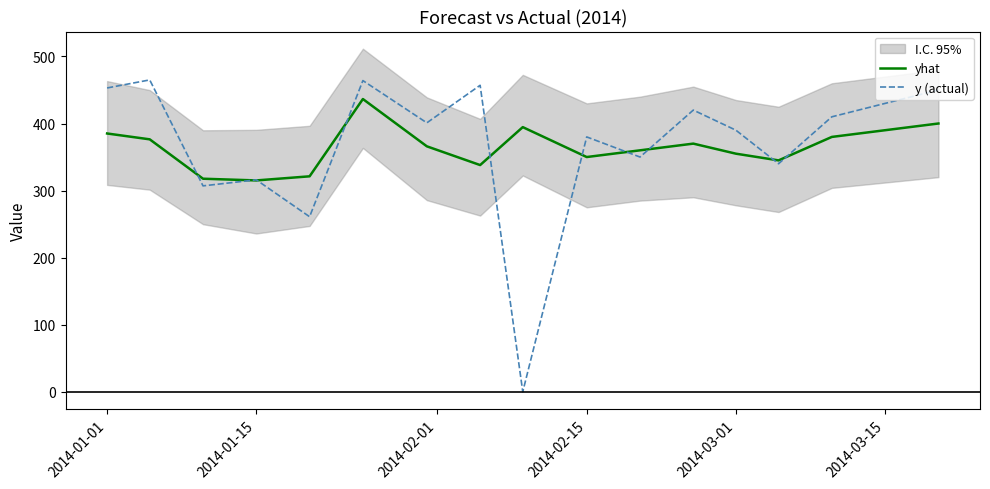

The value of y (actual) at 2014-01-01 is 453.0. True or false?

True